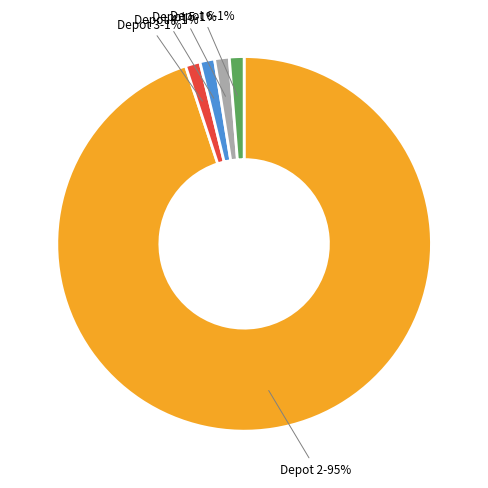

Is there any slice that represents more than half of the pie?

Yes